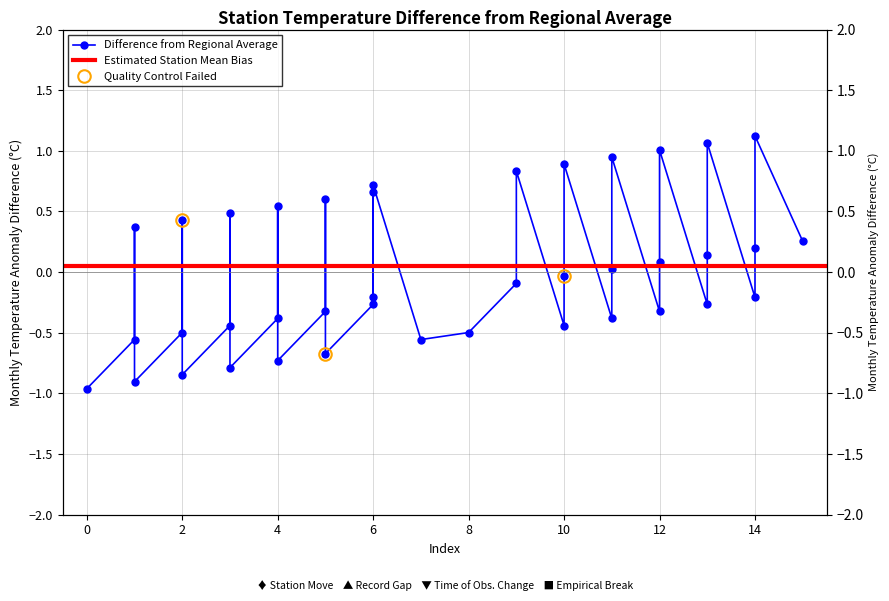

Does the chart display data point markers on the line(s)?

Yes